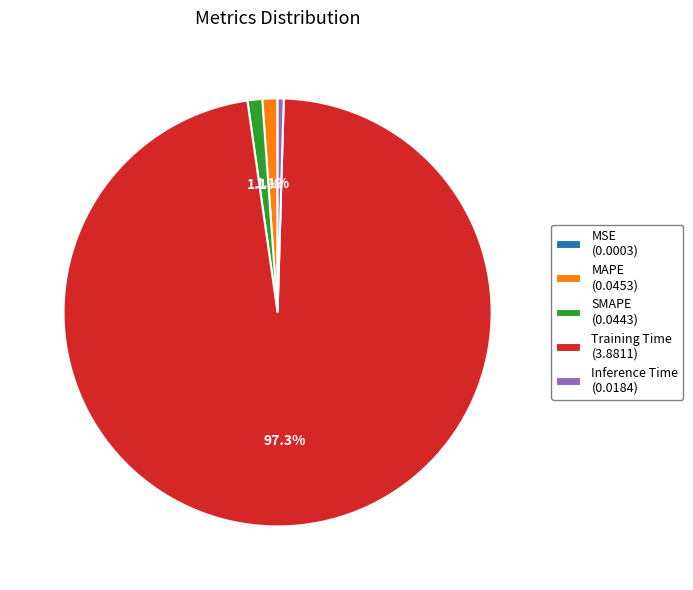

Does Training Time (3.8811) account for over 50% of the chart?

Yes